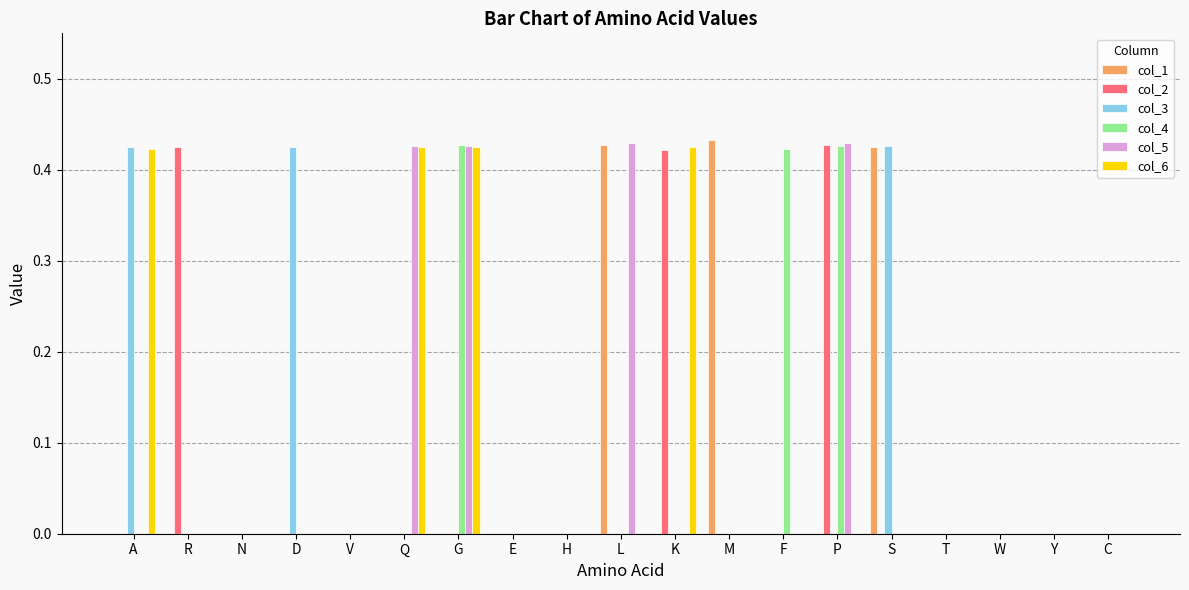

Between G and T, which series saw the biggest shift?

col_4